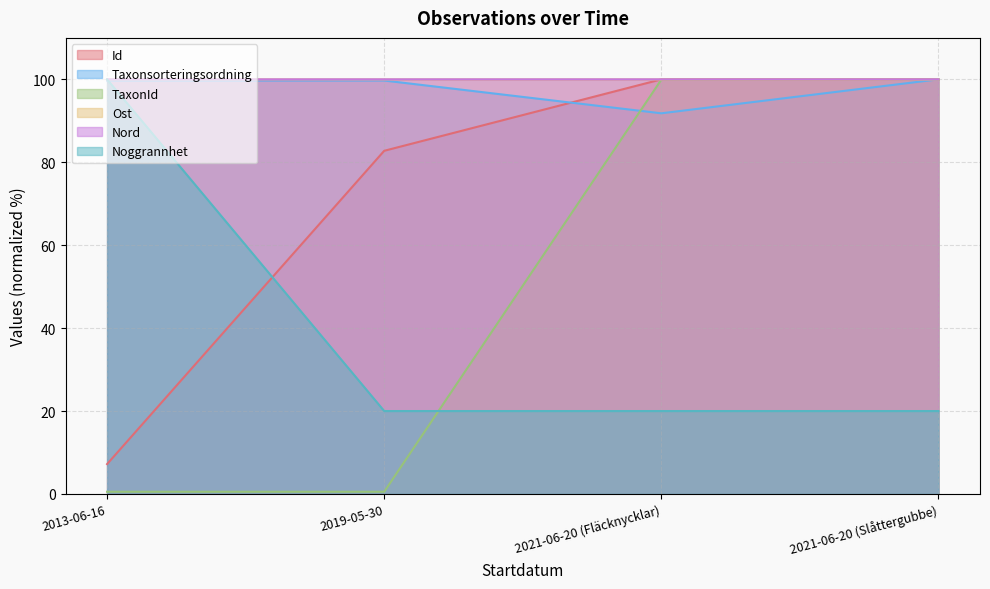

The value of Nord at 2021-06-20 (Slåttergubbe) is 100.0. True or false?

True